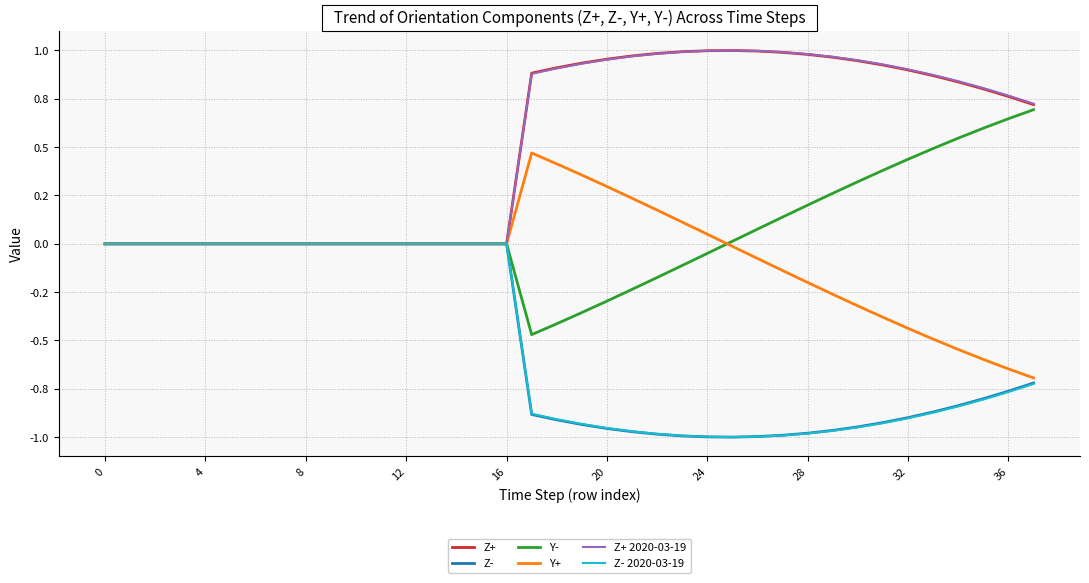

What are all the series names shown in the legend?

Z+, Z-, Y-, Y+, Z+ 2020-03-19, Z- 2020-03-19